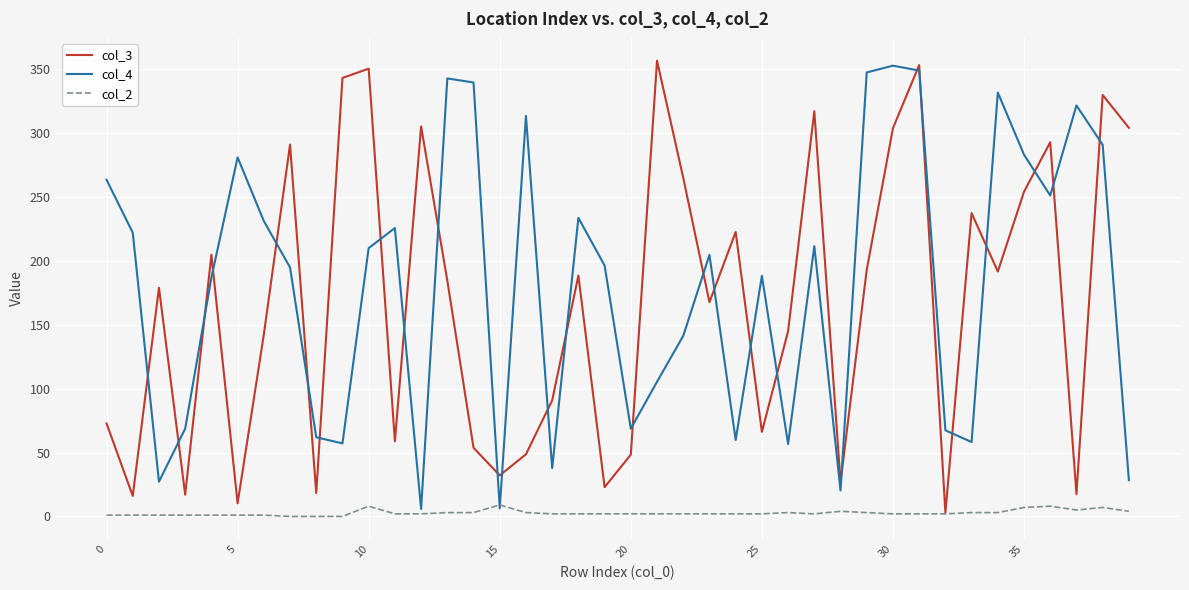

What is the highest value of the col_3 series?

356.6